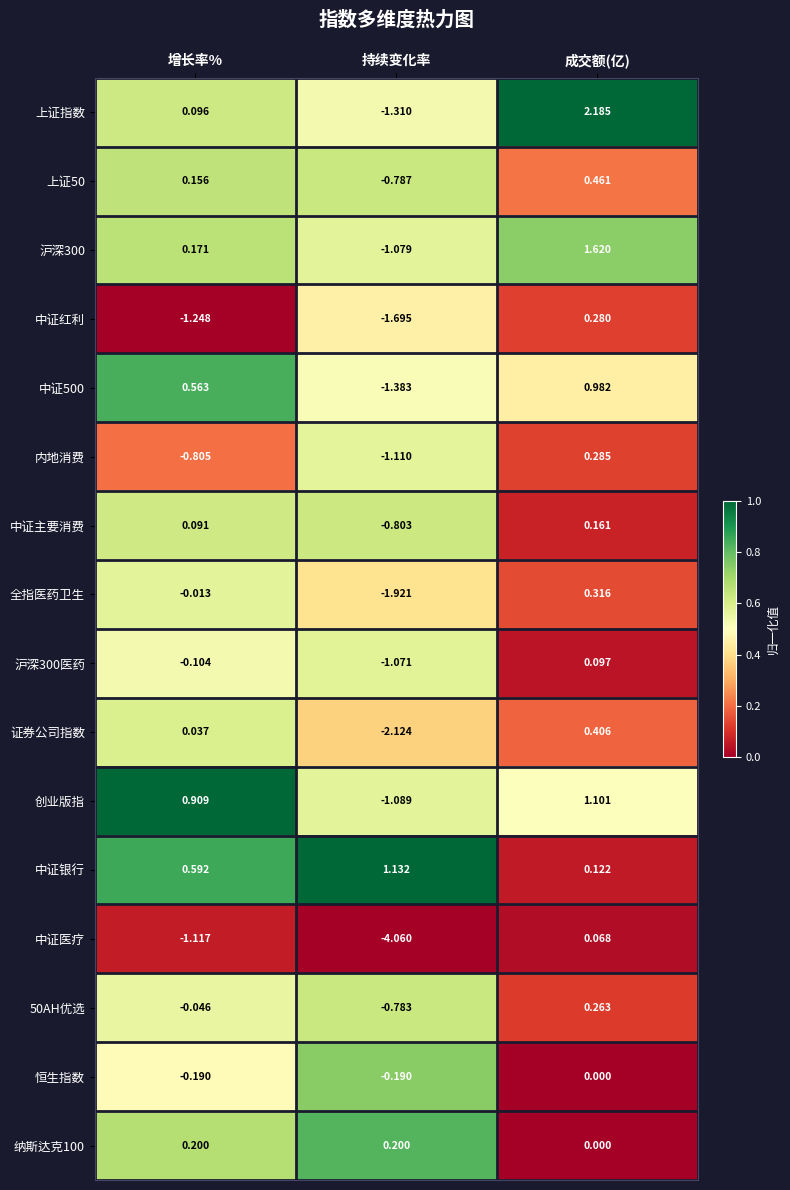

Which category has the lowest value in the 创业版指 series?

持续变化率